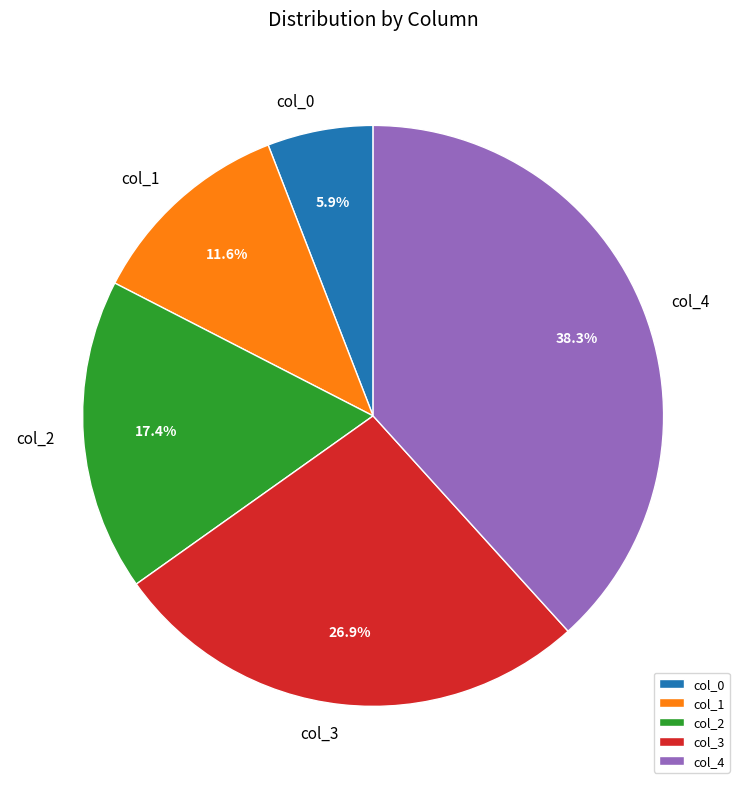

What is the smallest slice in the pie chart?

col_0